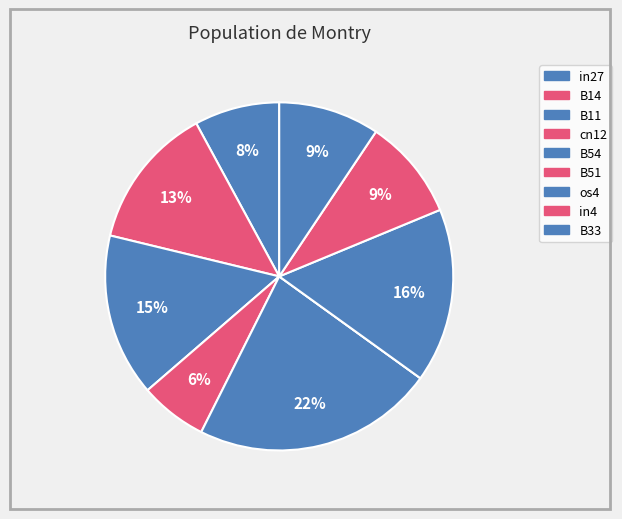

How many segments does this pie chart have?

9